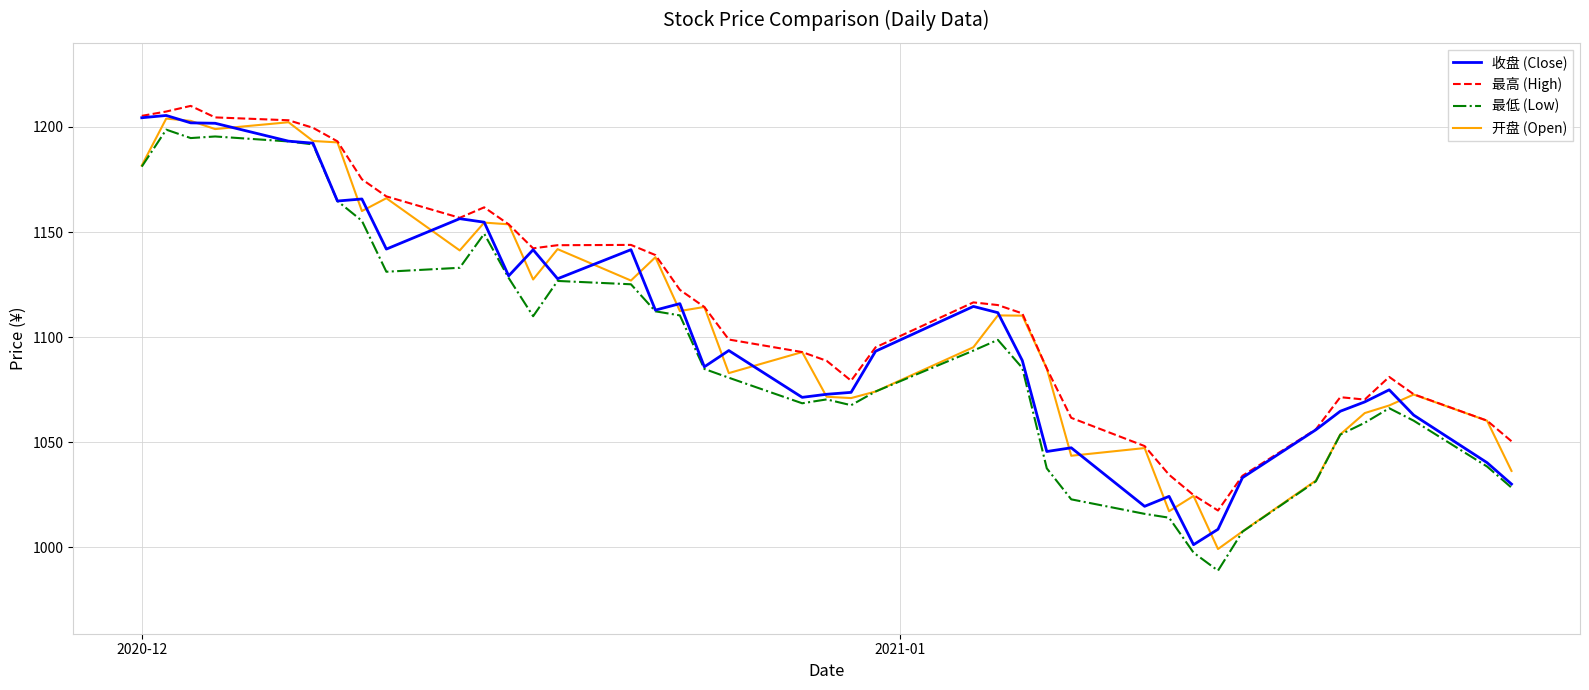

What is the maximum value for 收盘 (Close)?

1205.5